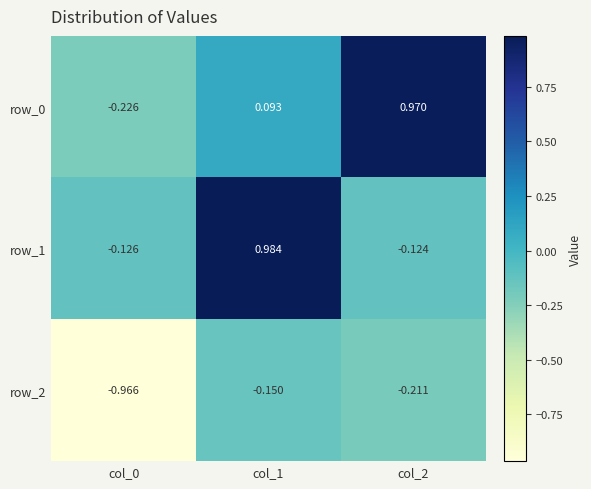

Is it true that row_2 equals -0.2 at col_2?

True